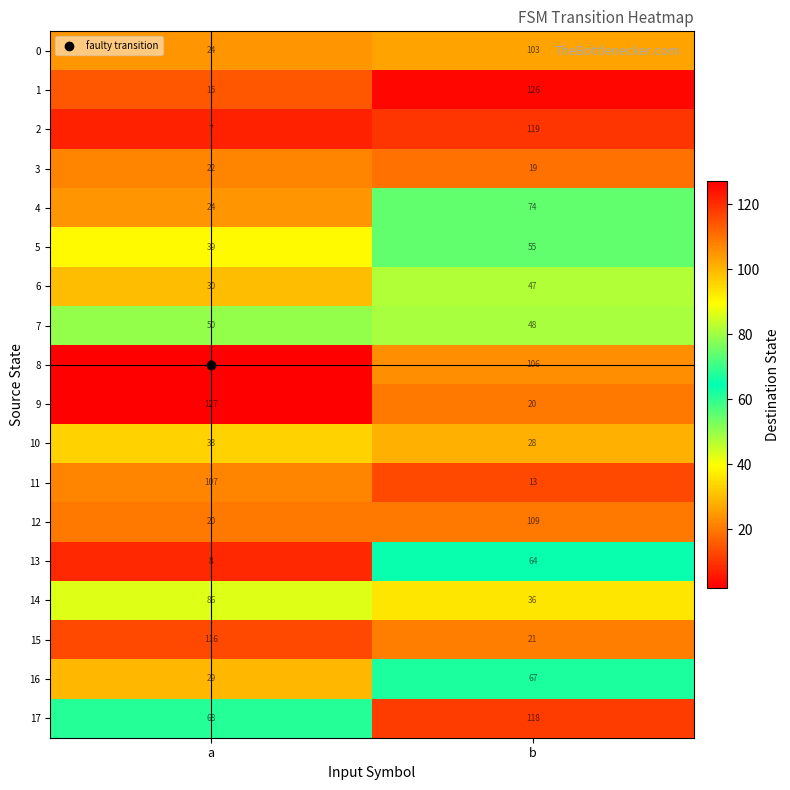

At which category does the chart reach its peak across all series?

a